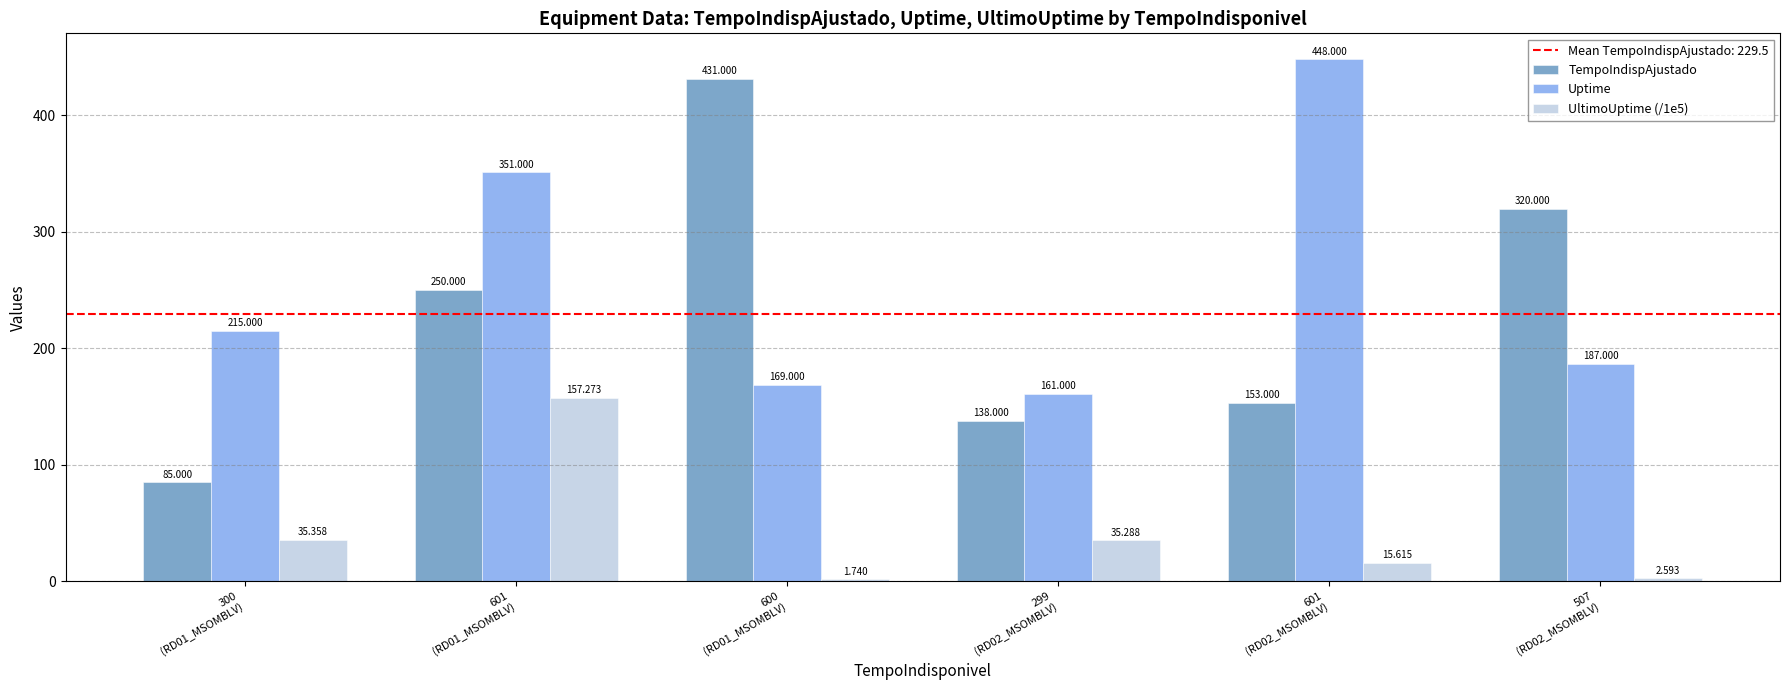

Are the bars grouped side by side (vs. stacked)?

Yes